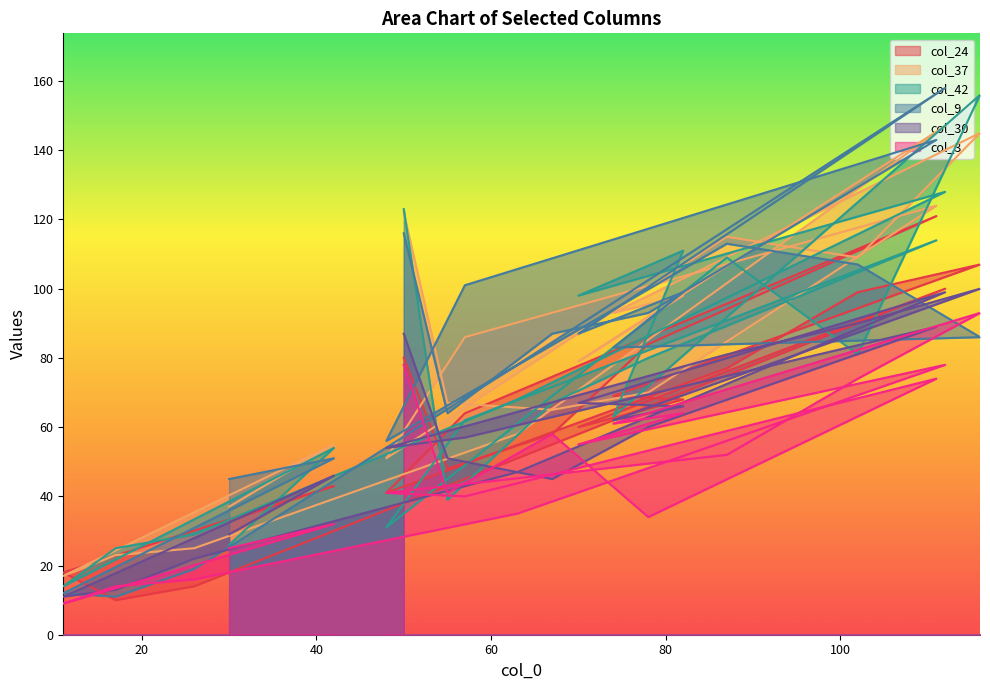

Reading left to right, list all the values displayed in this chart.

col_24: 50=80	55=48	67=58	78=84	111=121	57=64	48=41	87=77	102=99	116=107	74=69	82=68	70=60	112=100	63=51	26=14	17=10	11=18	42=43	30=33
col_37: 50=122	55=67	67=65	78=70	111=124	57=86	48=51	87=115	102=109	116=145	74=93	82=98	70=79	112=147	63=58	26=25	17=23	11=17	42=55	30=37
col_42: 50=123	55=39	67=67	78=80	111=114	57=62	48=31	87=109	102=81	116=156	74=63	82=111	70=98	112=128	63=68	26=29	17=25	11=14	42=54	30=26
col_9: 50=116	55=64	67=87	78=93	111=143	57=101	48=56	87=113	102=107	116=86	74=83	82=99	70=87	112=158	63=78	26=19	17=11	11=12	42=51	30=45
col_30: 50=87	55=51	67=45	78=60	111=89	57=57	48=54	87=81	102=90	116=100	74=62	82=66	70=67	112=99	63=47	26=22	17=13	11=11	42=46	30=29
col_3: 50=78	55=41	67=58	78=34	111=74	57=40	48=41	87=52	102=74	116=93	74=61	82=64	70=55	112=78	63=35	26=16	17=14	11=9	42=32	30=25